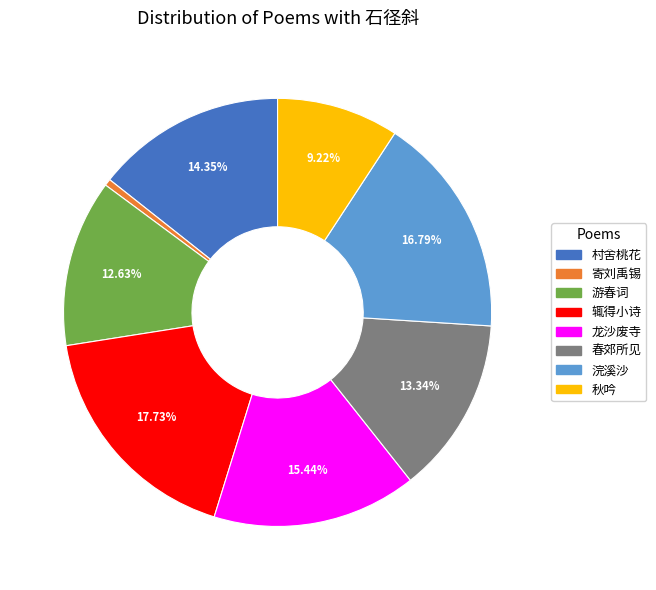

Between 秋吟 and 浣溪沙, which is larger?

浣溪沙